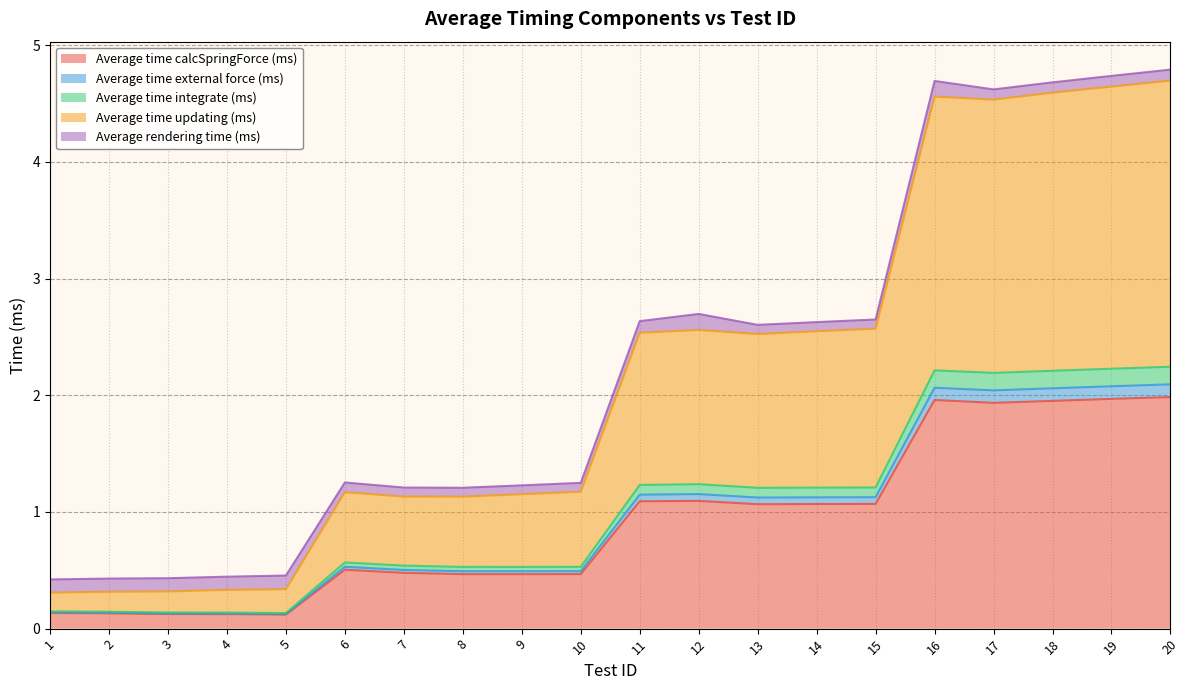

What are all the series names shown in the legend?

Average time calcSpringForce (ms), Average time external force (ms), Average time integrate (ms), Average time updating (ms), Average rendering time (ms)